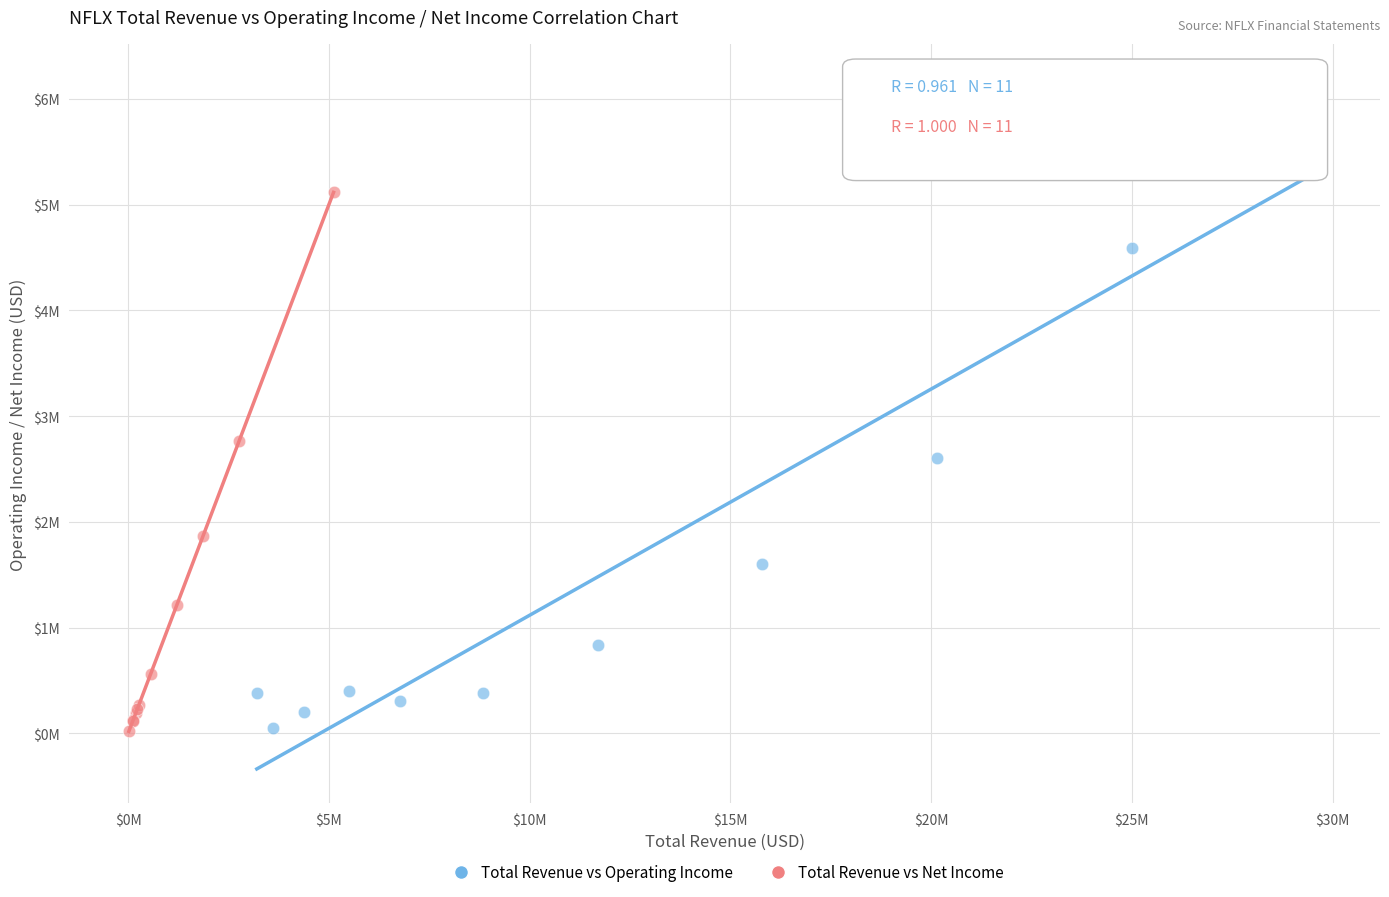

What are all the series names shown in the legend?

Total Revenue vs Operating Income, Total Revenue vs Net Income